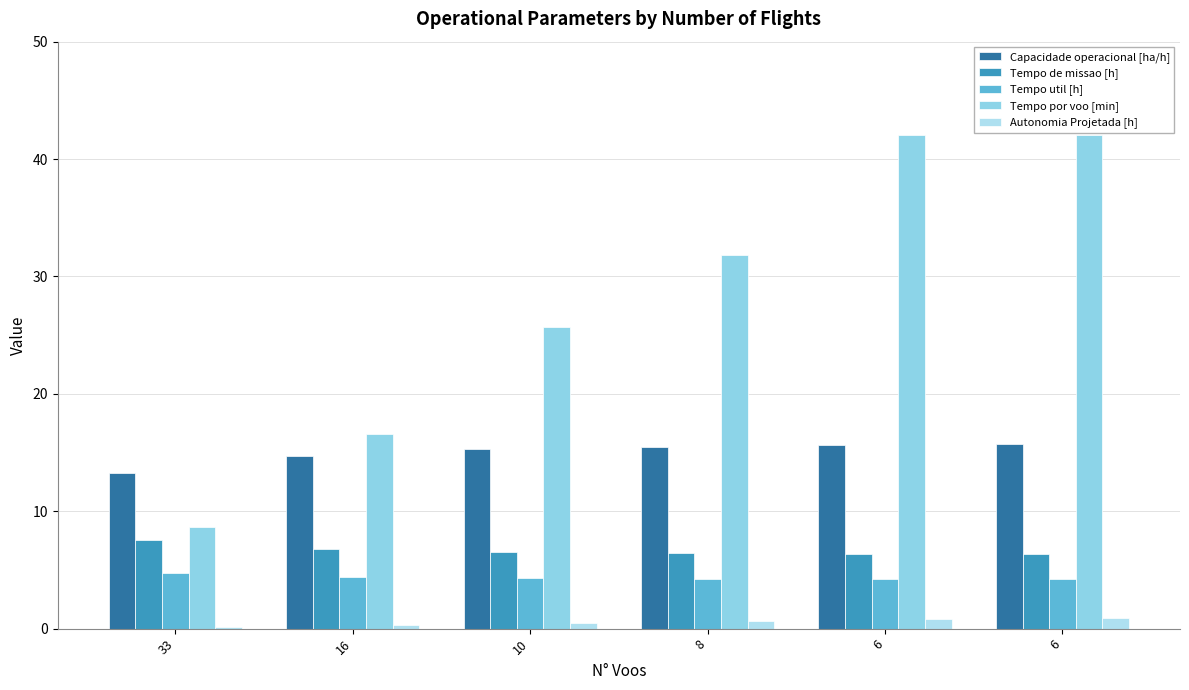

Rank the series by their maximum value, from lowest to highest.

Autonomia Projetada [h], Tempo util [h], Tempo de missao [h], Capacidade operacional [ha/h], Tempo por voo [min]